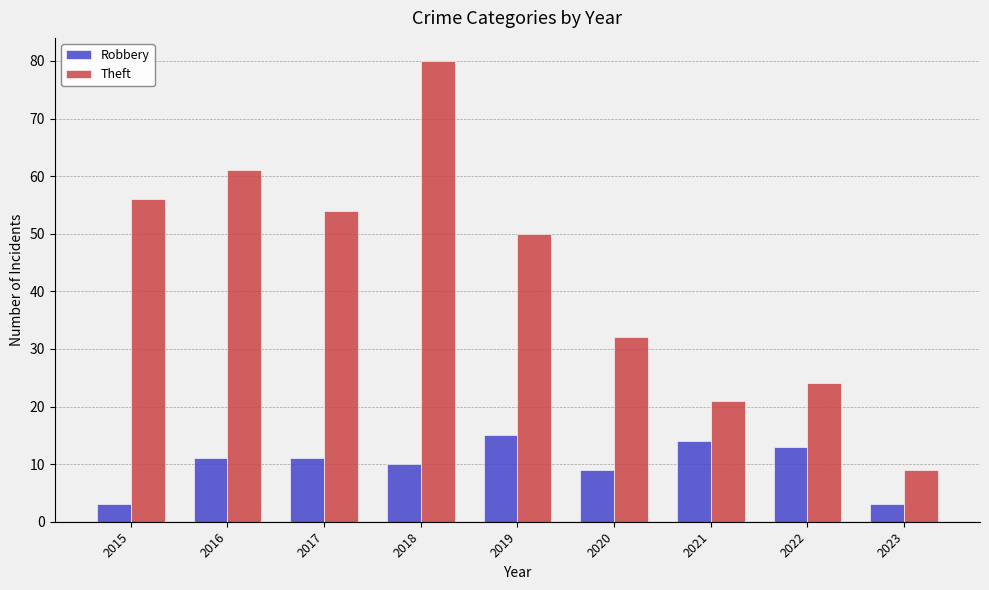

Reading left to right, extract all data points from this chart.

Robbery: 2015=3	2016=11	2017=11	2018=10	2019=15	2020=9	2021=14	2022=13	2023=3
Theft: 2015=56	2016=61	2017=54	2018=80	2019=50	2020=32	2021=21	2022=24	2023=9